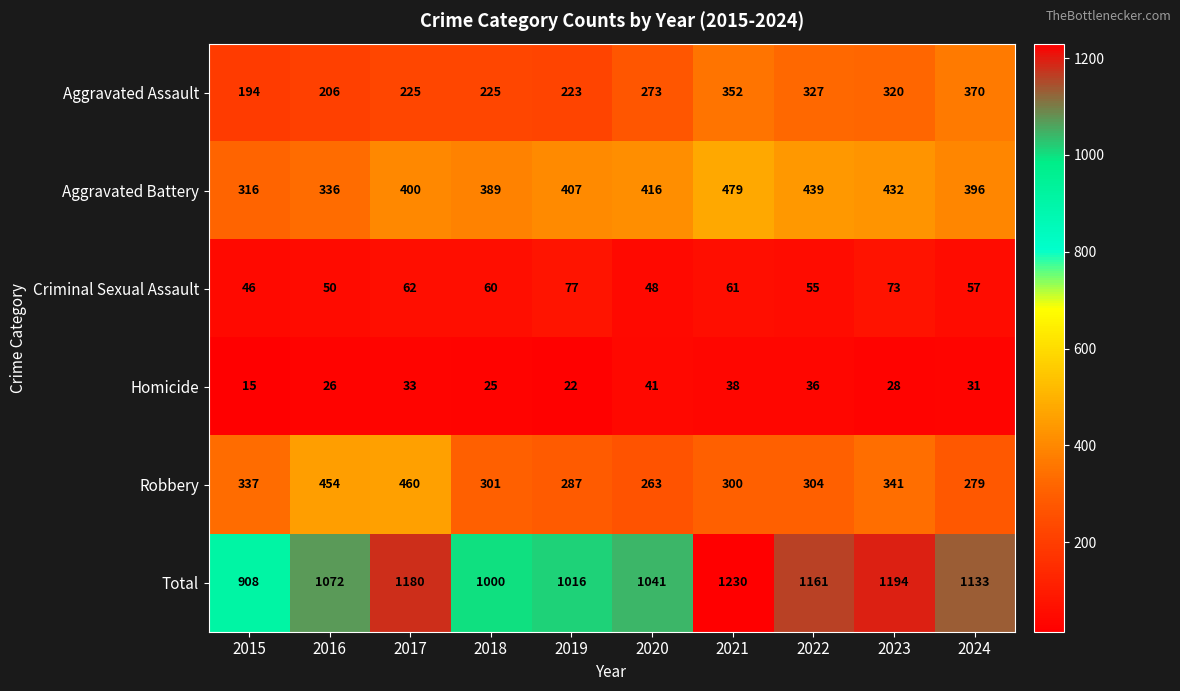

At 2022, list the series in order from smallest to largest.

Homicide, Criminal Sexual Assault, Robbery, Aggravated Assault, Aggravated Battery, Total